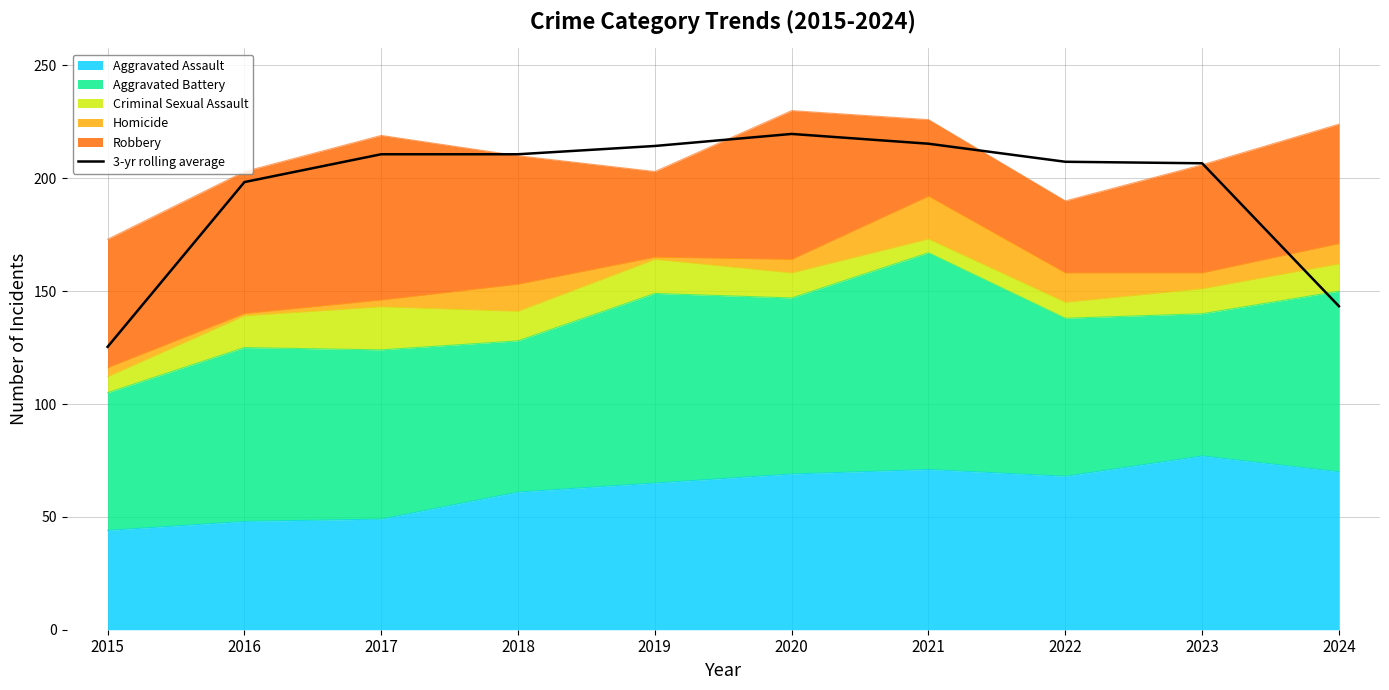

What is the value of the 8th point from the left?

207.3